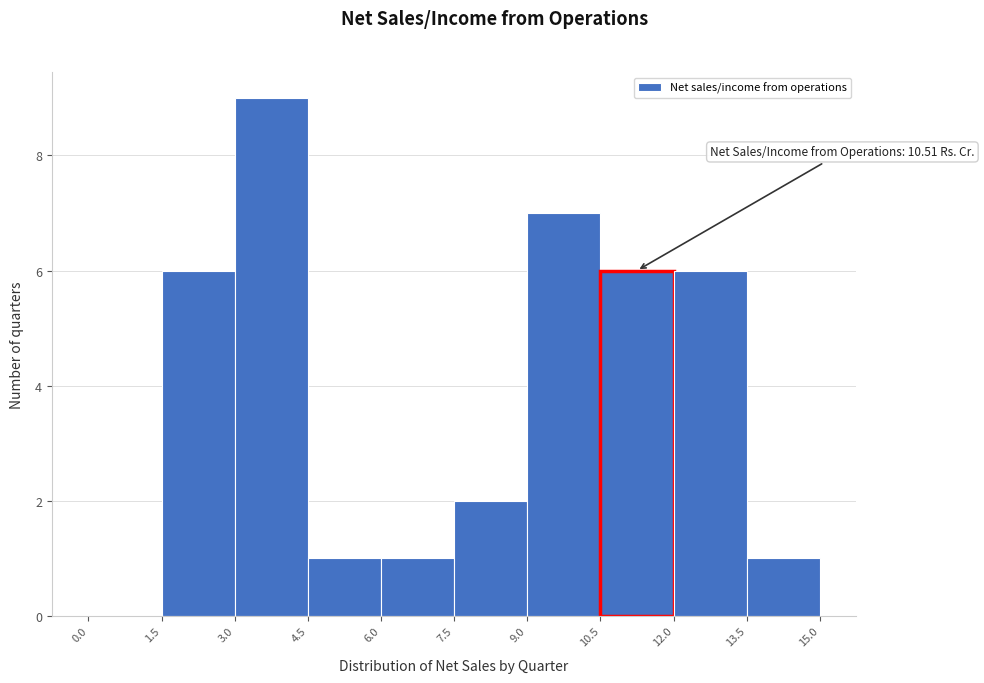

Over which range of the x-axis is the bar tallest?

3.0 to 4.5